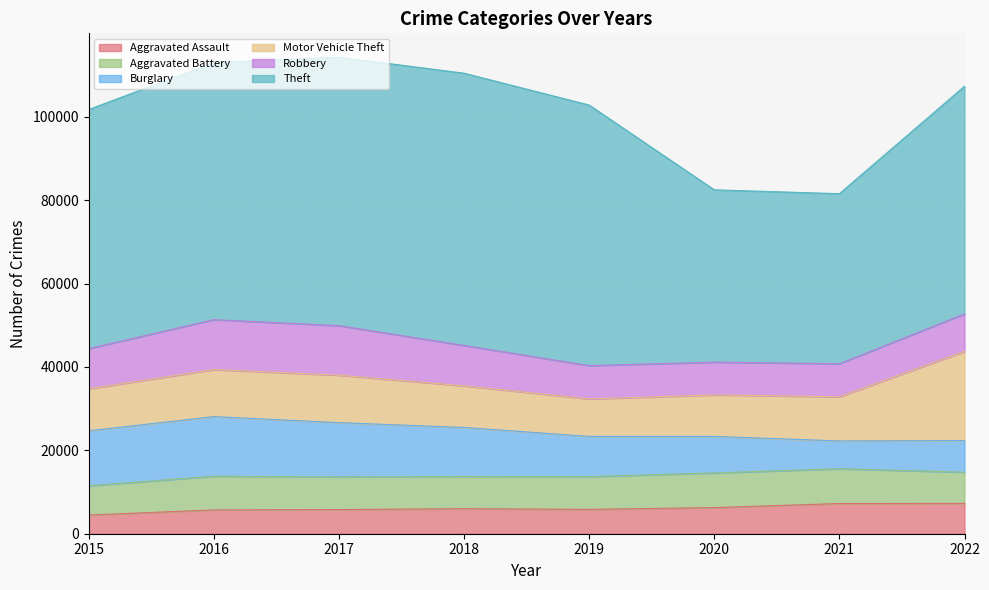

Between 2016 and 2022, which is larger?

2022